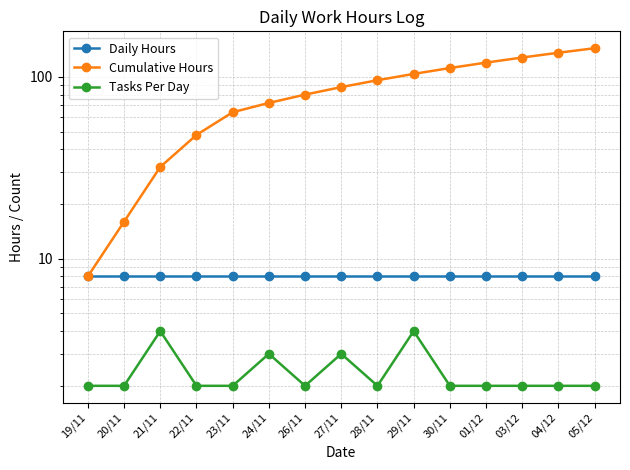

What is the difference between the maximum and second lowest values in the Cumulative Hours series?

128